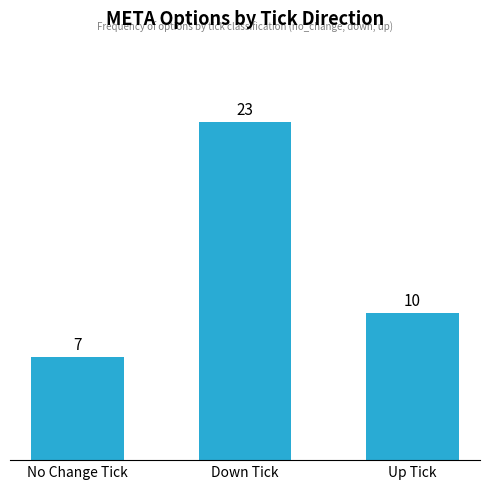

Which has a higher value, Down Tick or Up Tick?

Down Tick